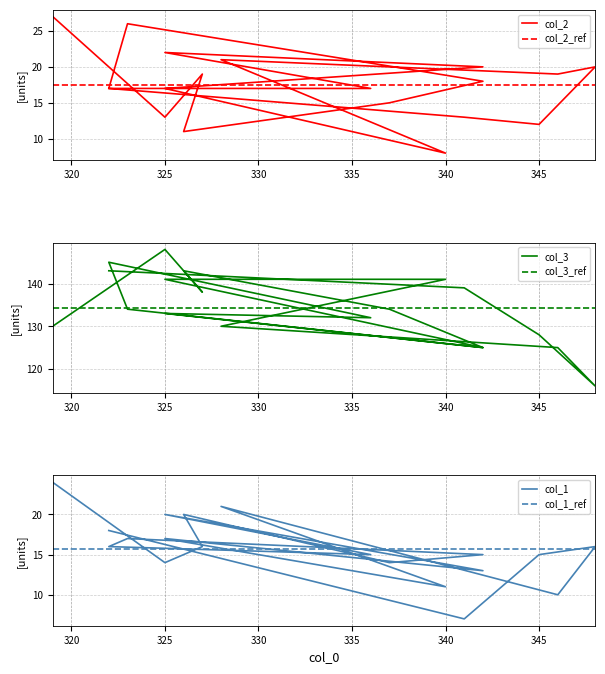

What is the label of the 10th point from the left?

325